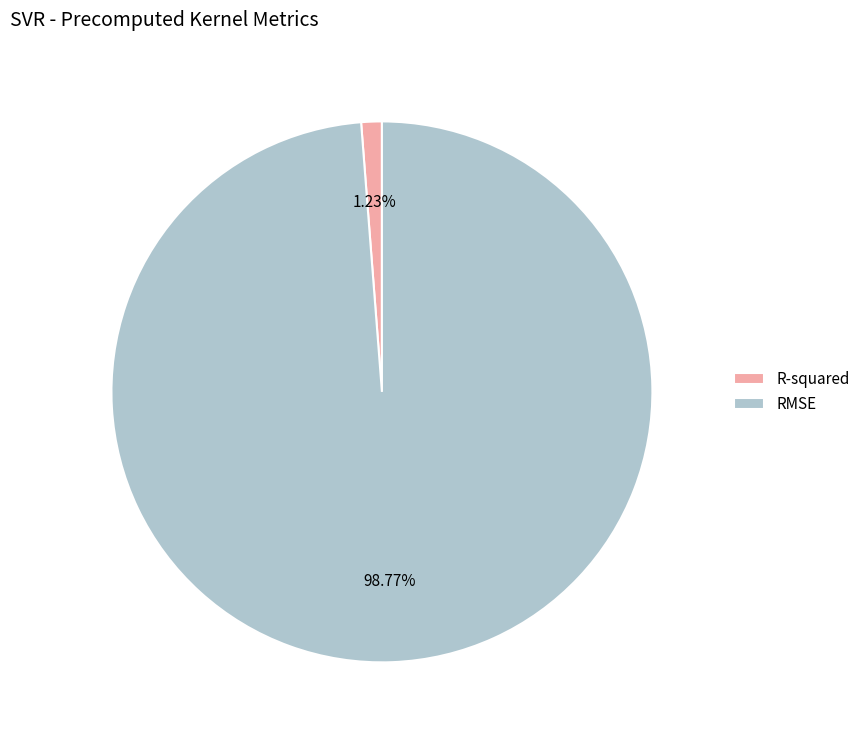

Is it true that R-squared is 11% of the pie?

False